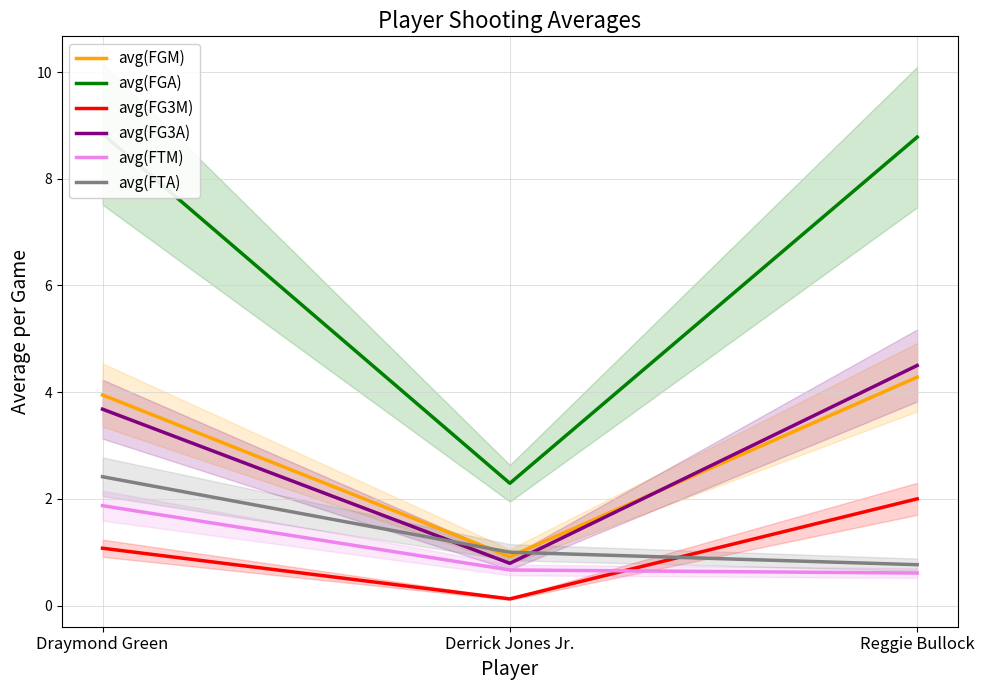

What is the label of the 2nd point from the right?

Derrick Jones Jr.